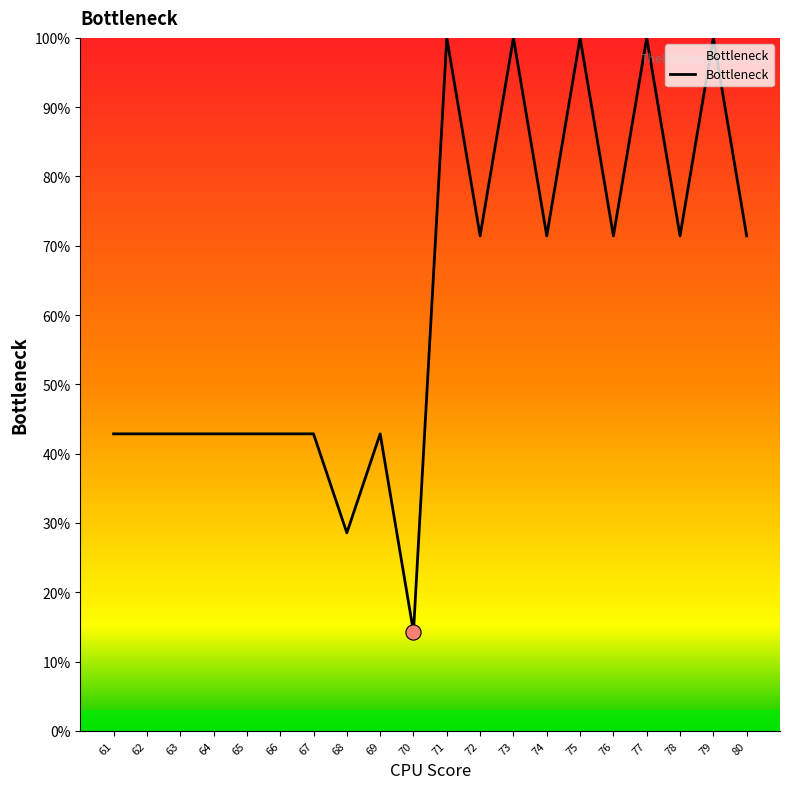

What is the change in value from 73 to 76?

-28.6